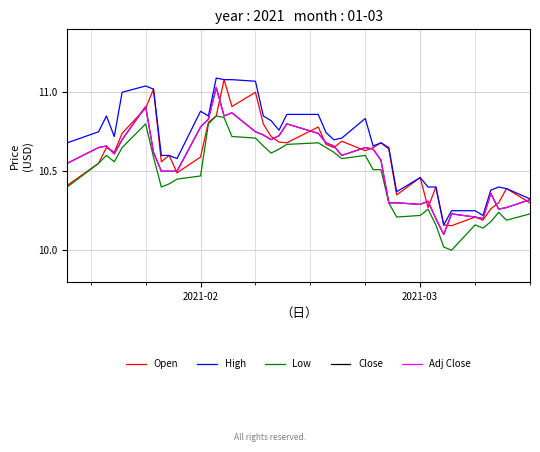

Does the chart display data point markers on the line(s)?

No